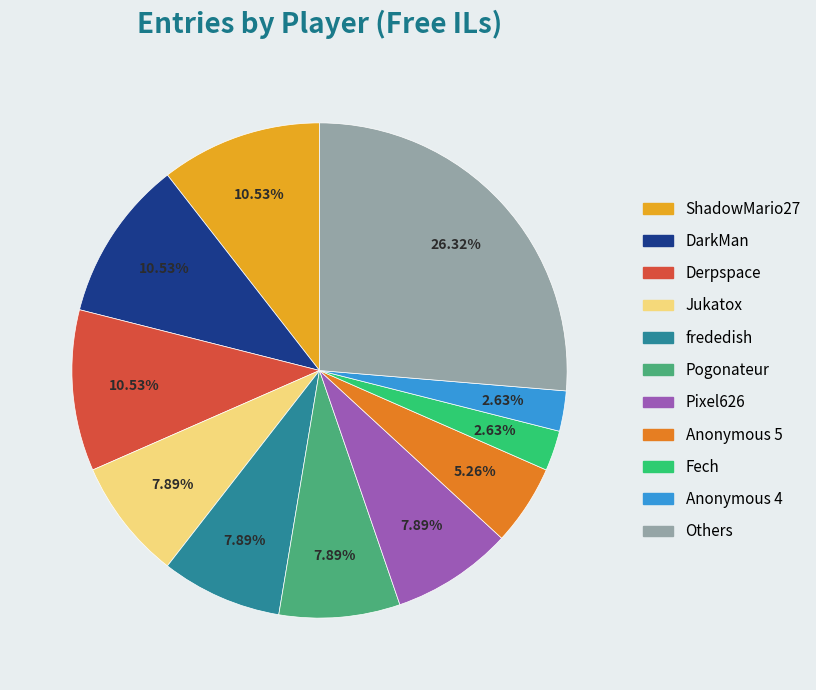

Is there any slice that represents more than half of the pie?

No